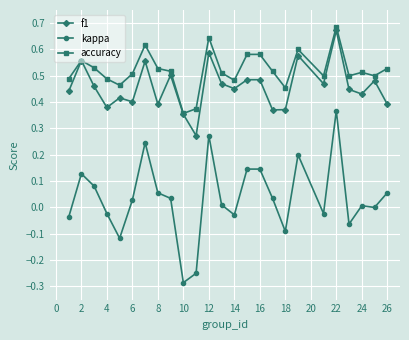

Which series has the largest total across all categories?

accuracy